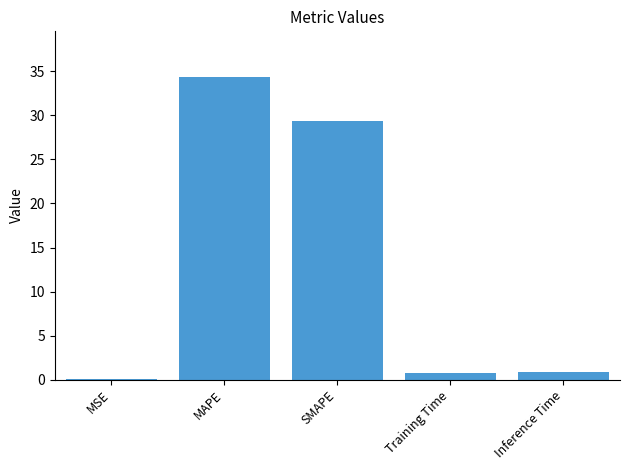

What is the change in value from MSE to Inference Time?

+0.8